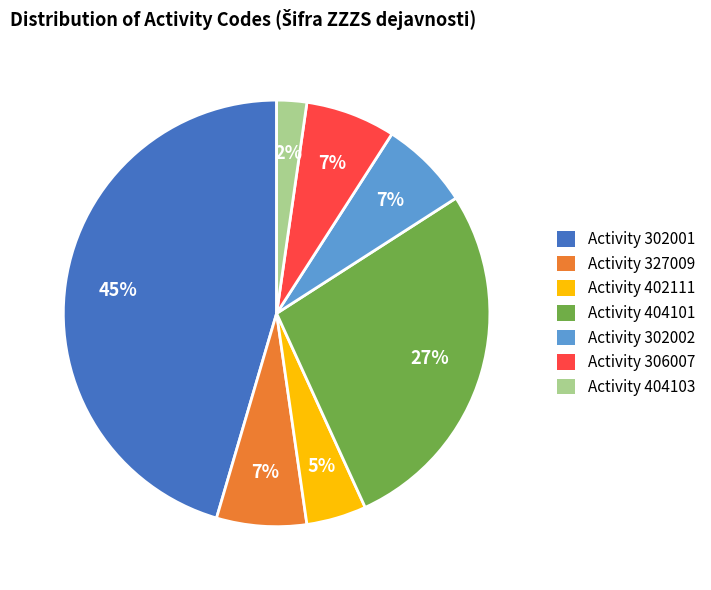

What is the ratio of the value at Activity 306007 to the value at Activity 302002?

1.0